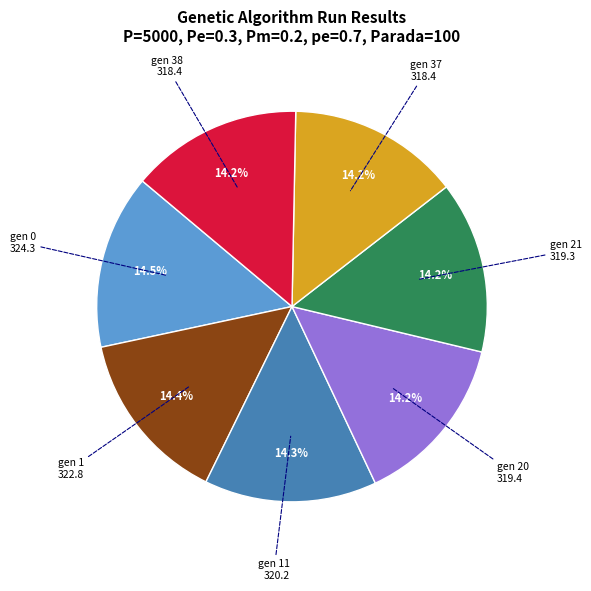

Does any single category account for the majority?

No